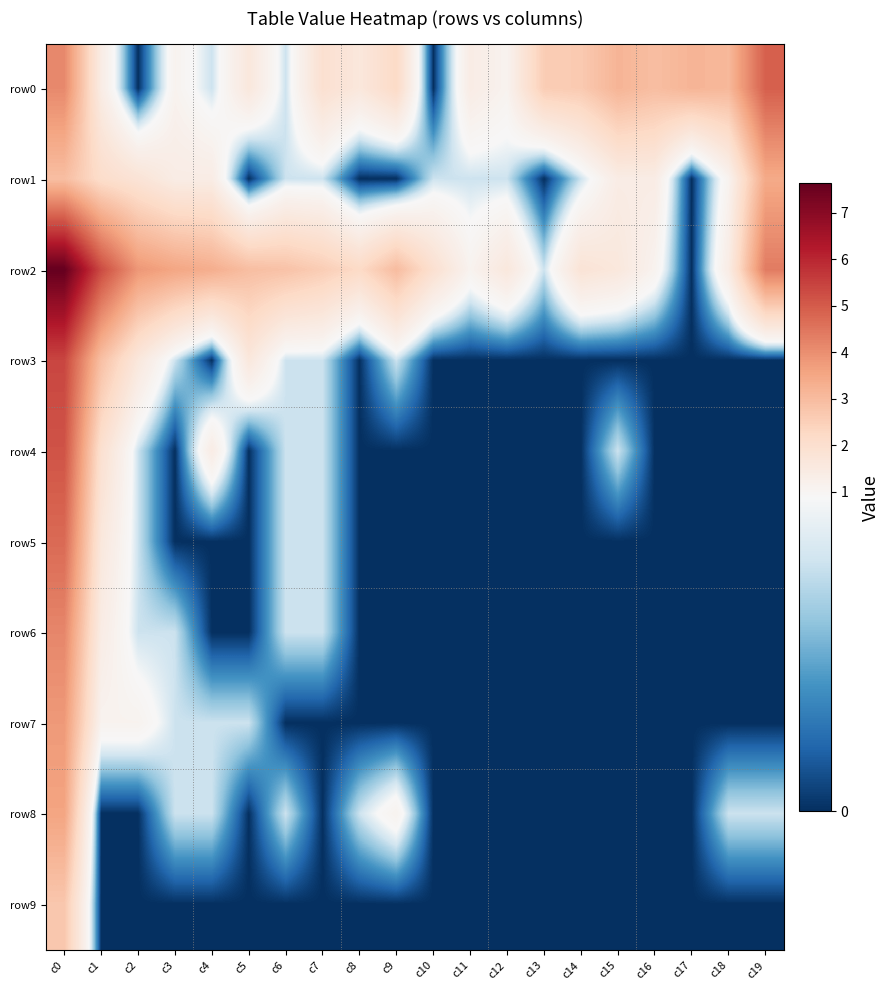

Which series has the largest total across all categories?

row2